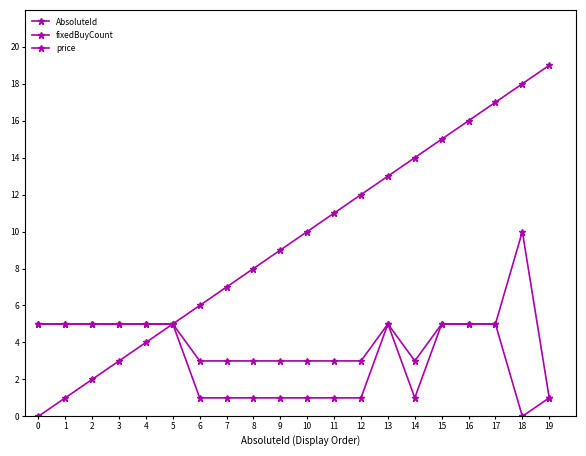

True or false: fixedBuyCount and AbsoluteId intersect in this chart.

False